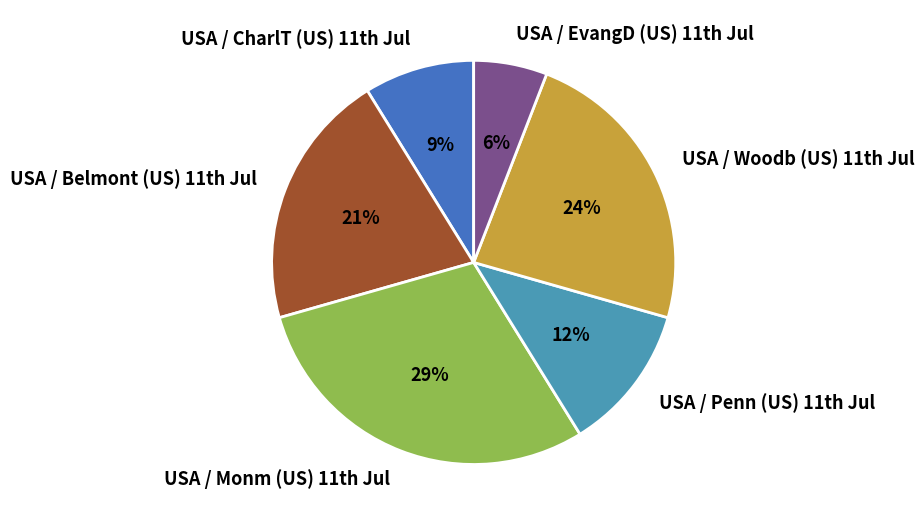

How many slices are in this pie chart?

6